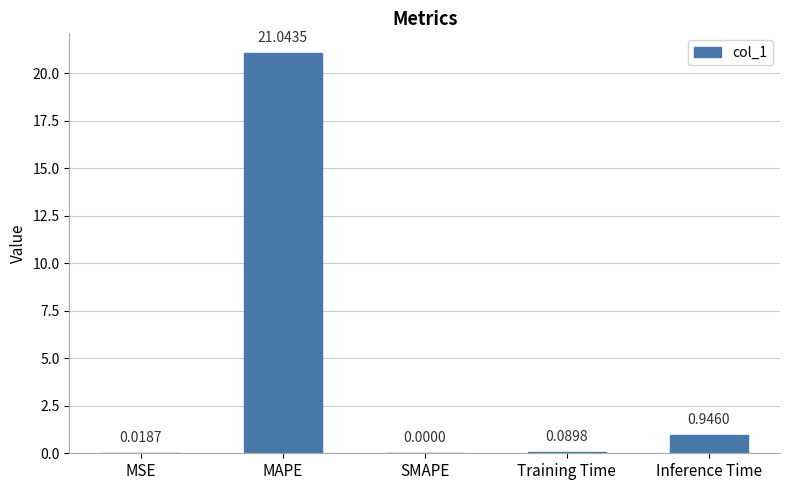

Where is the data nearest to the value 10?

Inference Time